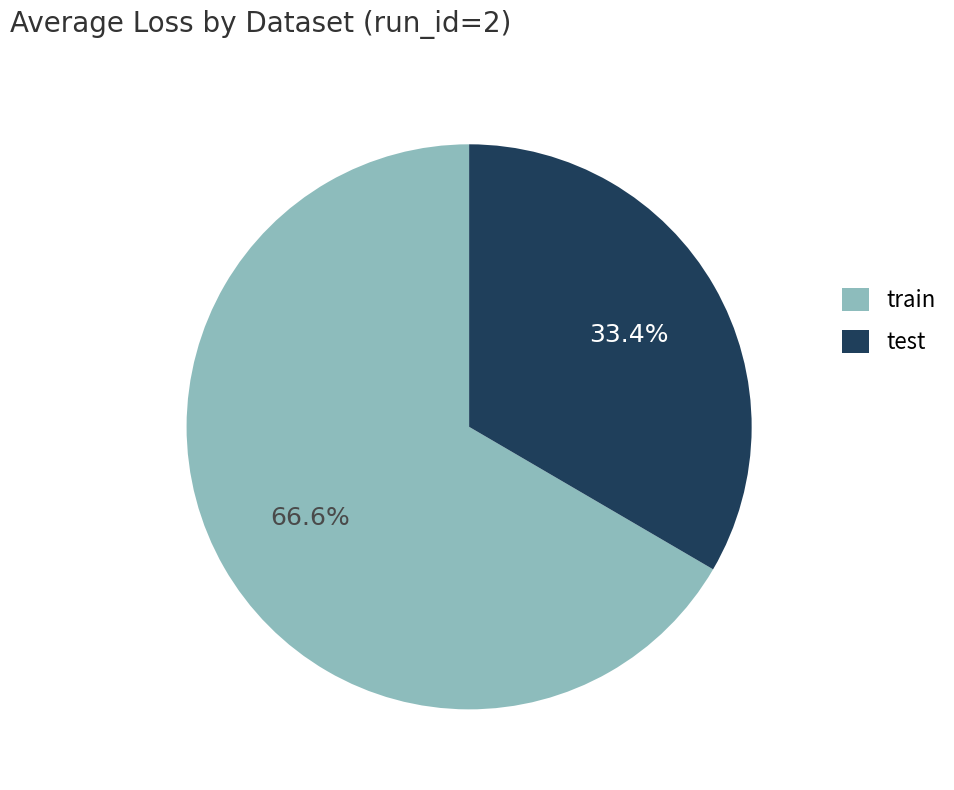

To the nearest percent, what is the difference between the largest and smallest slice percentages?

33%